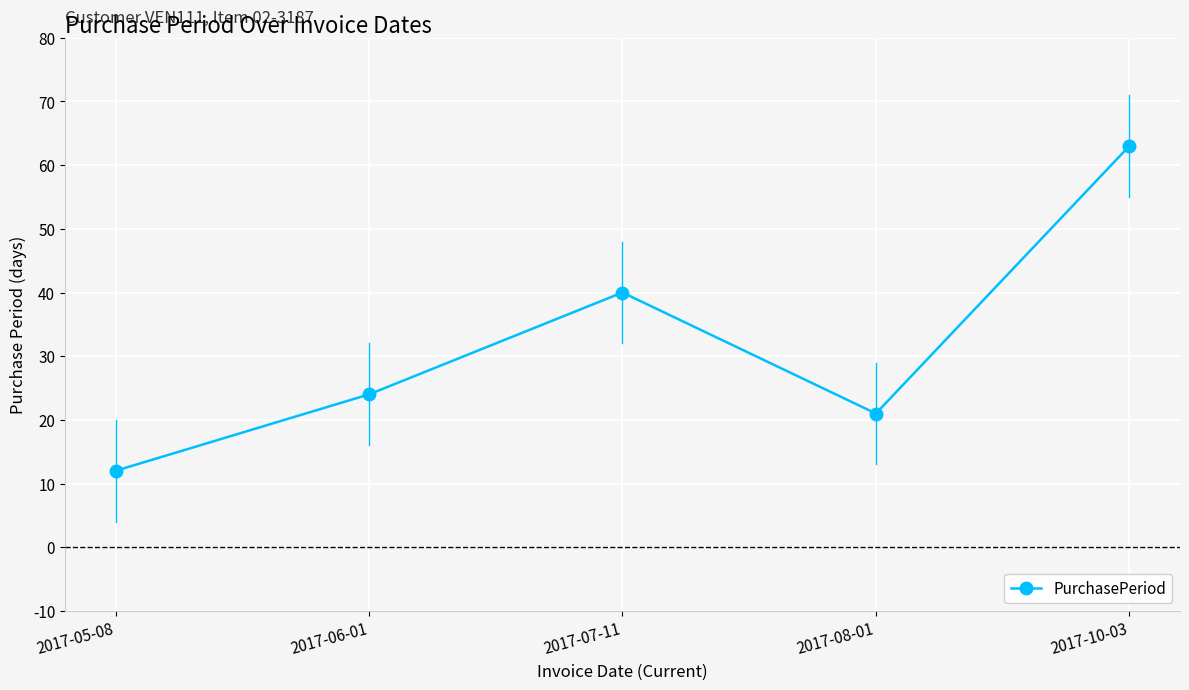

What is the change in value from 2017-05-08 to 2017-08-01?

+9